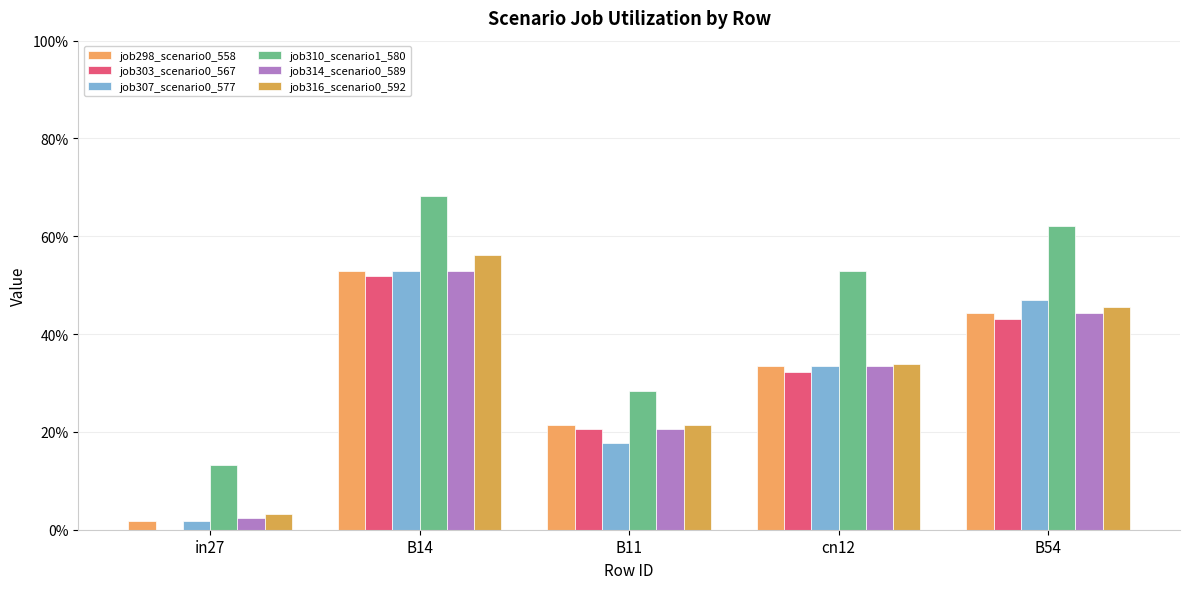

Is the value of job310_scenario1_580 at B11 greater than the value of job314_scenario0_589 at cn12?

No